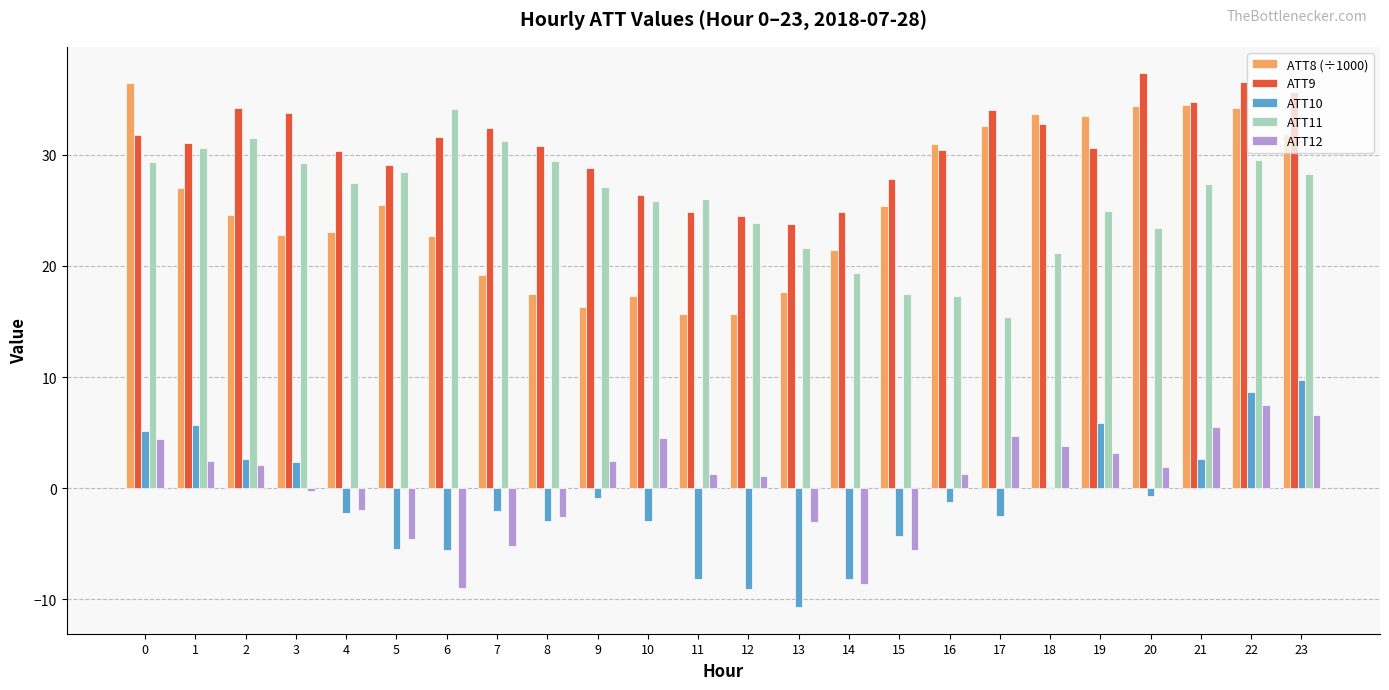

Between 0 and 2, which series saw the biggest shift?

ATT8 (÷1000)